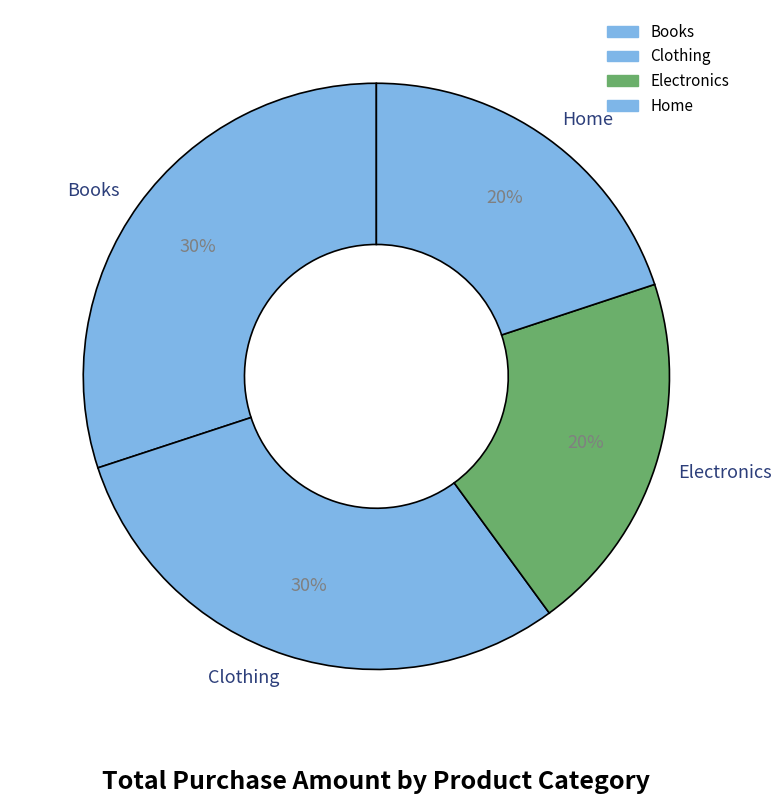

How many slices are in this pie chart?

4